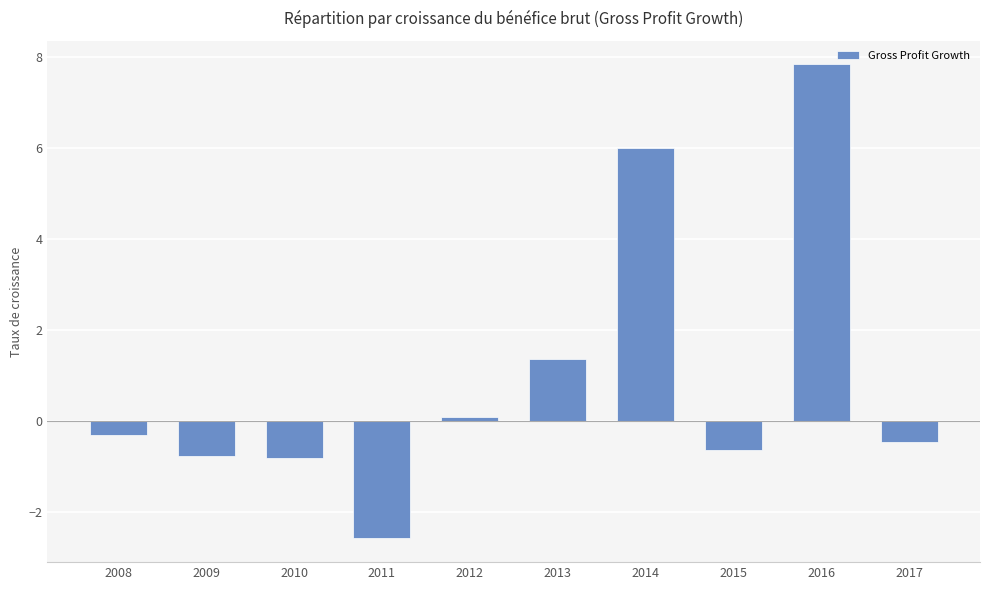

Reading left to right, list all the values displayed in this chart.

2008=-0.3	2009=-0.8	2010=-0.8	2011=-2.6	2012=0.1	2013=1.4	2014=6.0	2015=-0.6	2016=7.8	2017=-0.4